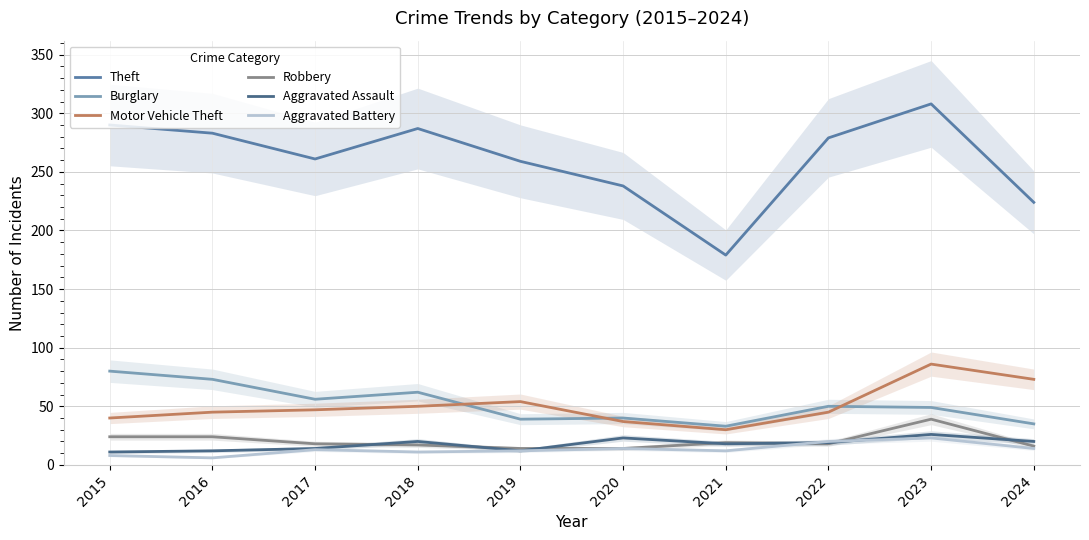

Read the Burglary value at 2023.

49